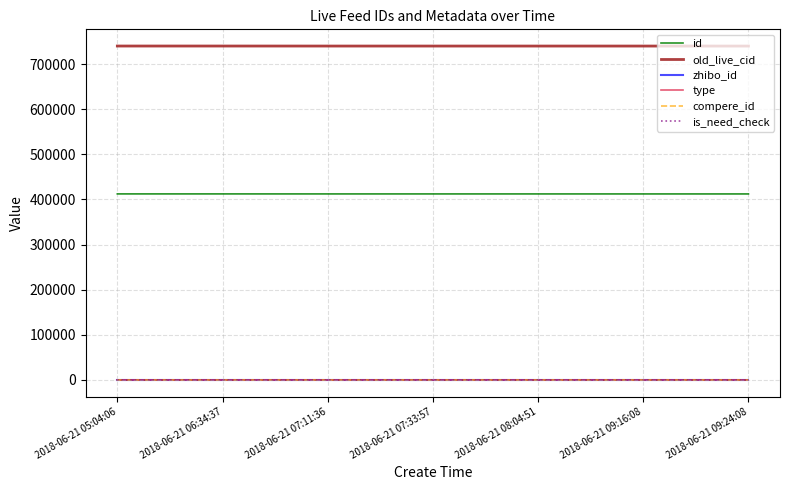

What is the difference between the old_live_cid values at 2018-06-21 07:11:36 and 2018-06-21 08:04:51?

9